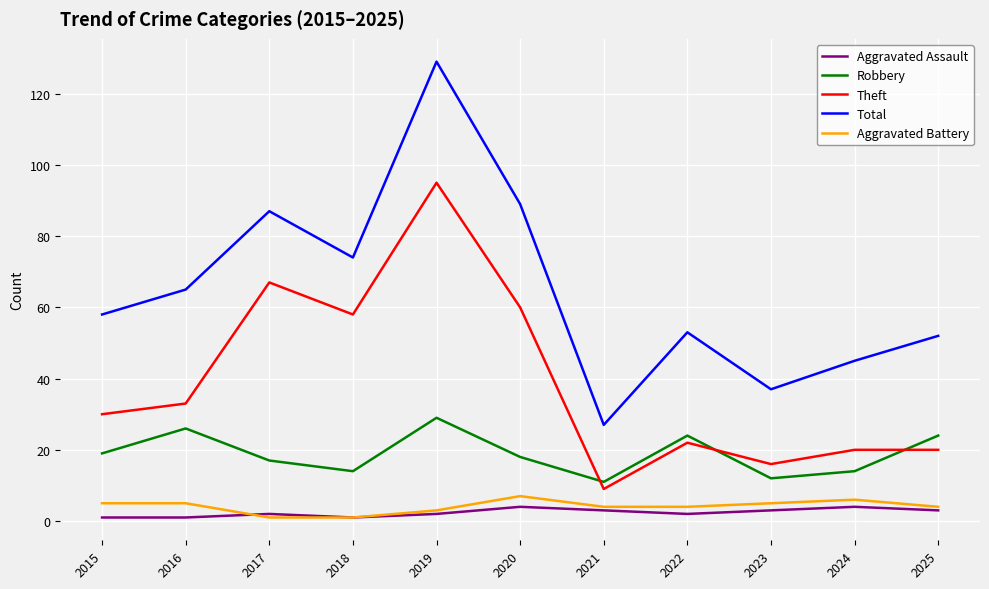

What is the sum of the Aggravated Battery values at 2015 and 2017?

6